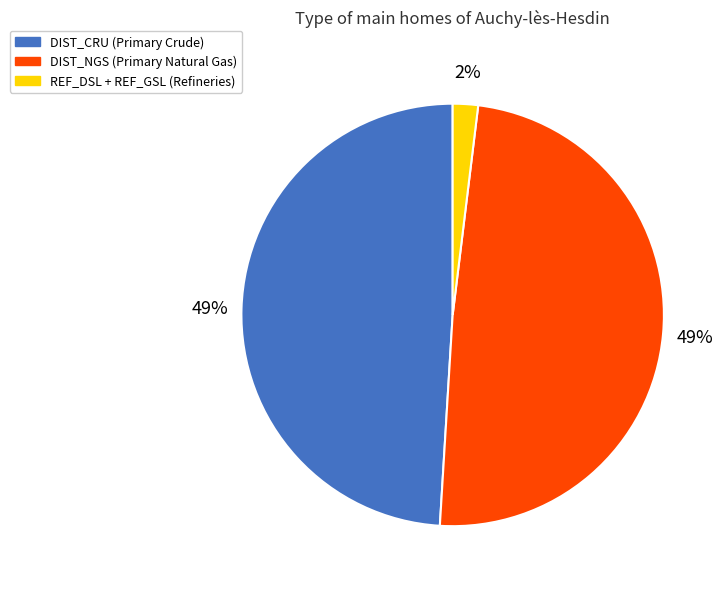

To the nearest percent, what is the average slice percentage?

33%